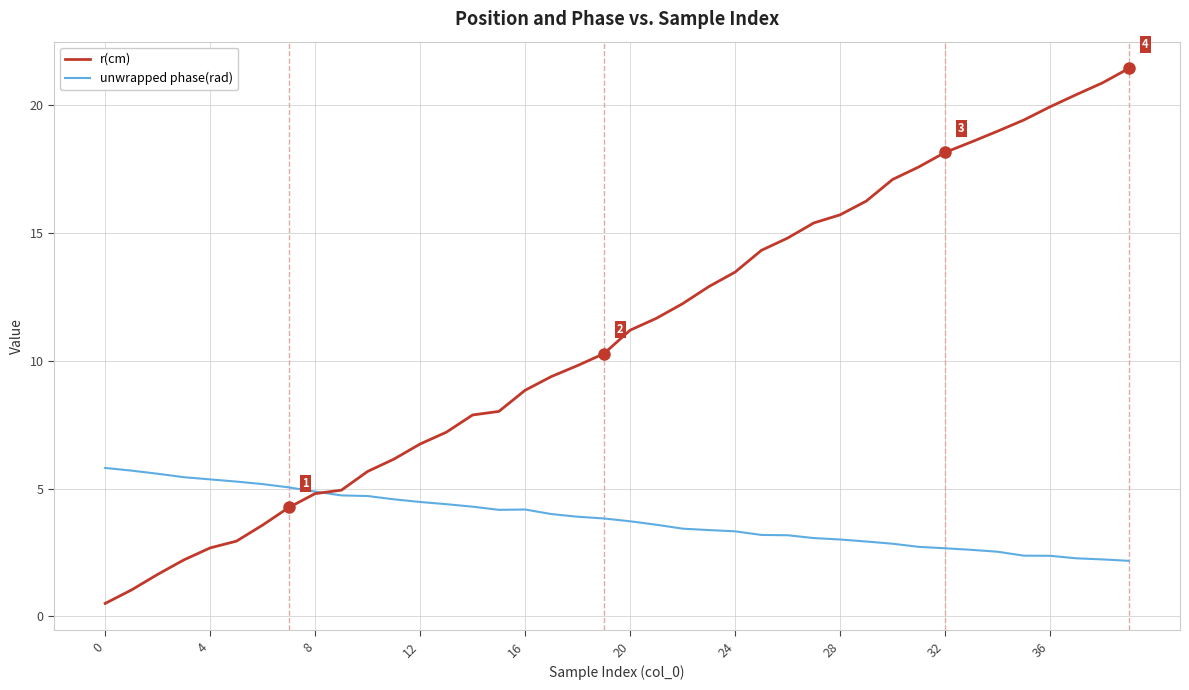

Rank the series by their average value, from highest to lowest.

r(cm), unwrapped phase(rad)